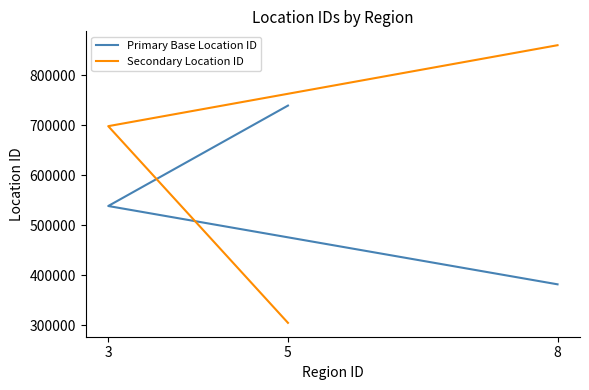

How many lines are shown in the chart?

2